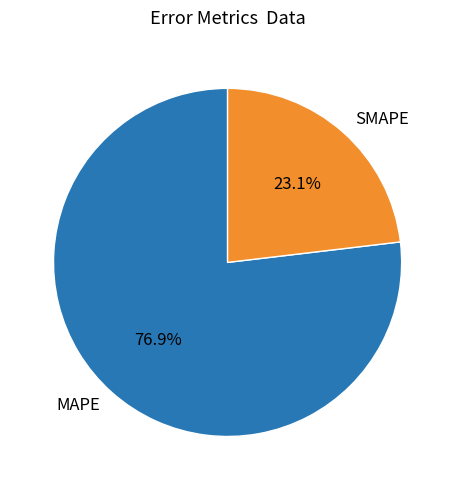

How many segments does this pie chart have?

2